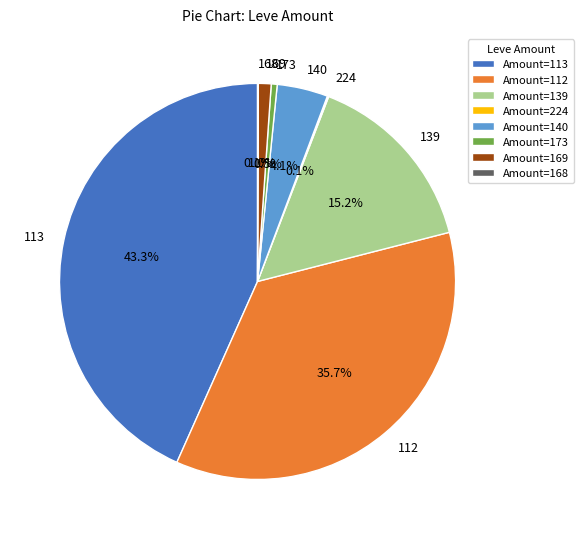

To the nearest percent, what is the difference between the largest and smallest slice percentages?

43%